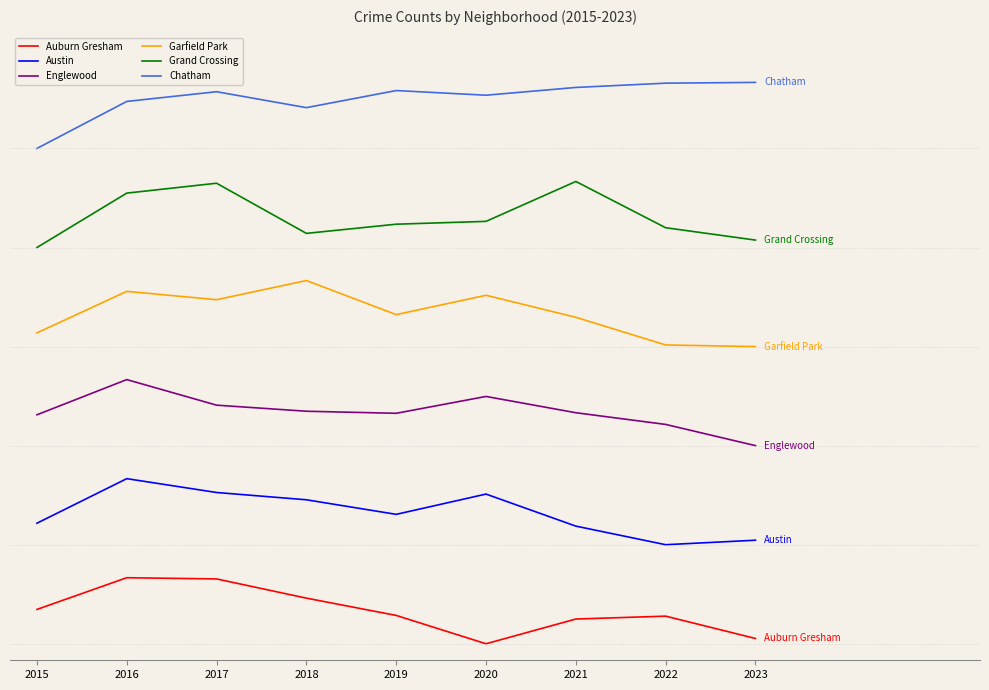

Between 2017 and 2019, which series saw the biggest shift?

Grand Crossing